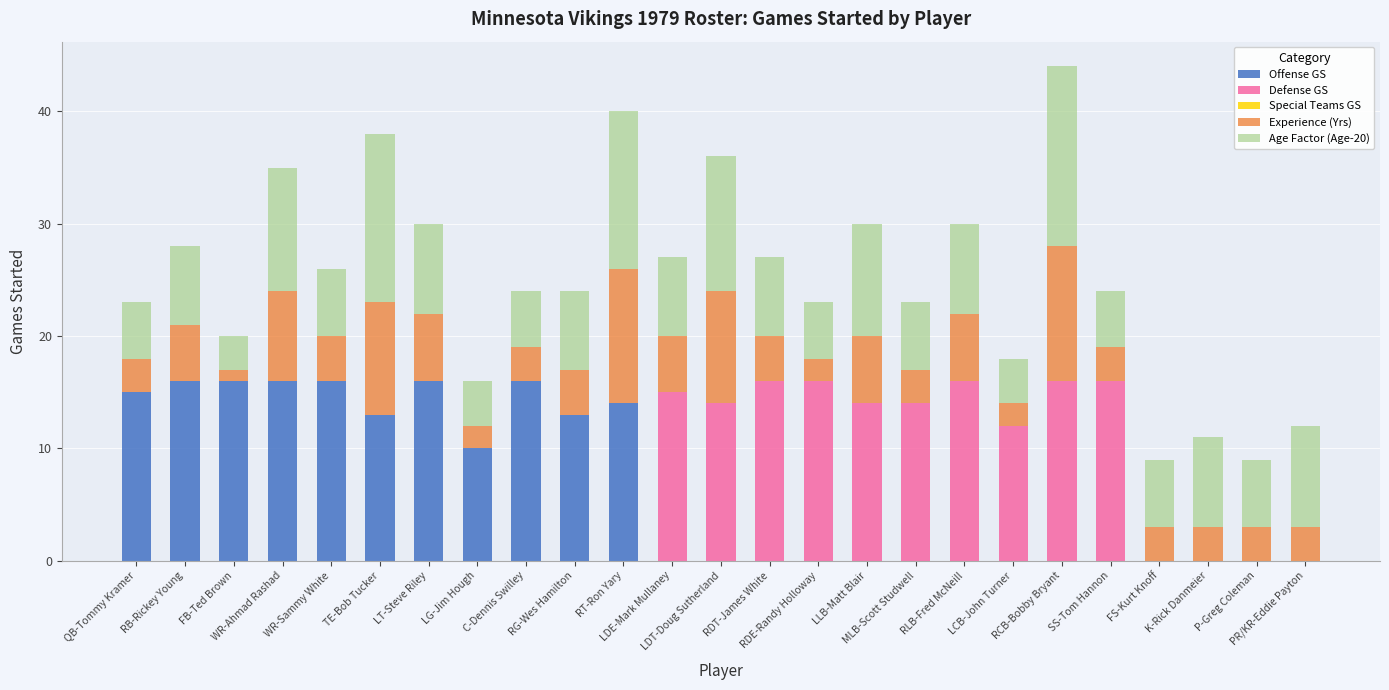

Count the number of data series in this chart.

5